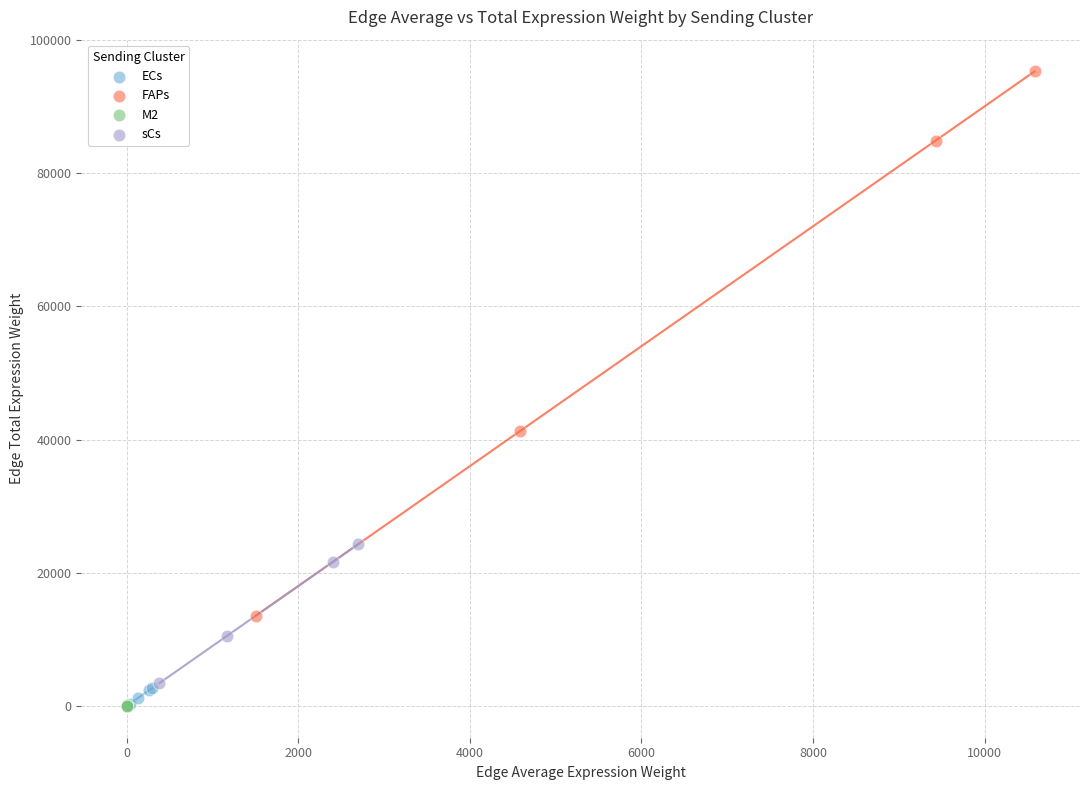

Which series has the widest spread of Y values?

FAPs